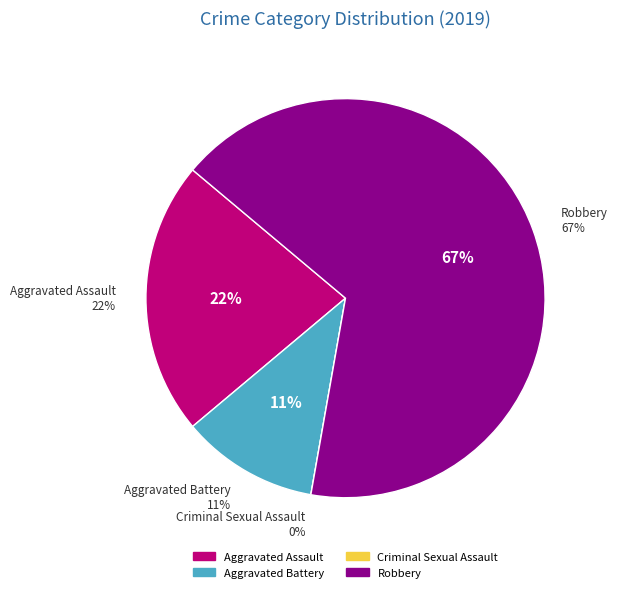

What is the total percentage of Aggravated Battery and Aggravated Assault?

33.3%